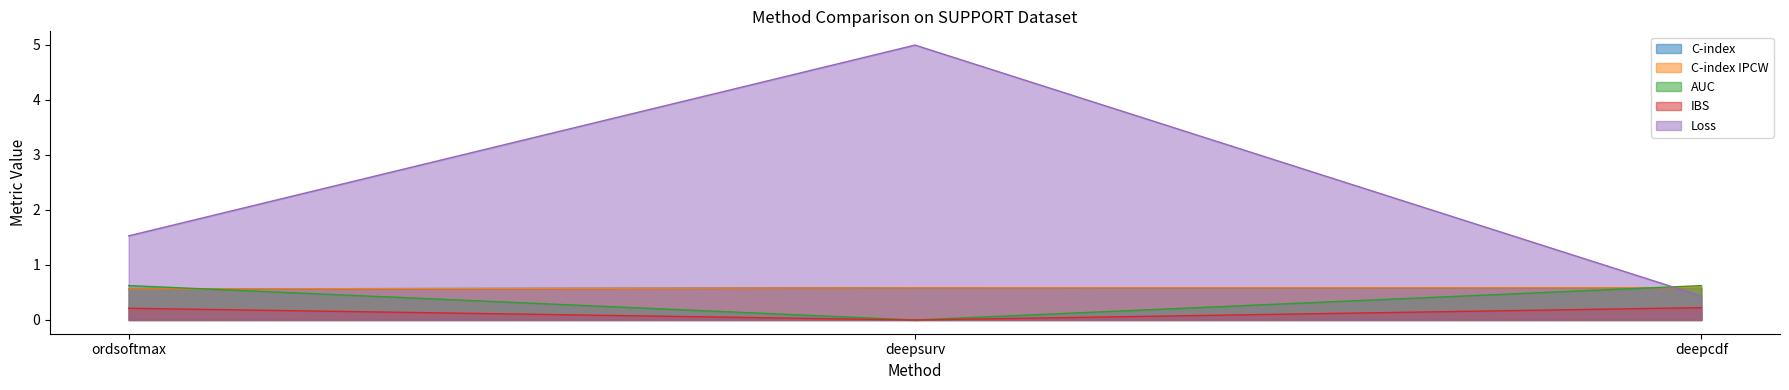

At how many categories does at least one series exceed 1?

2